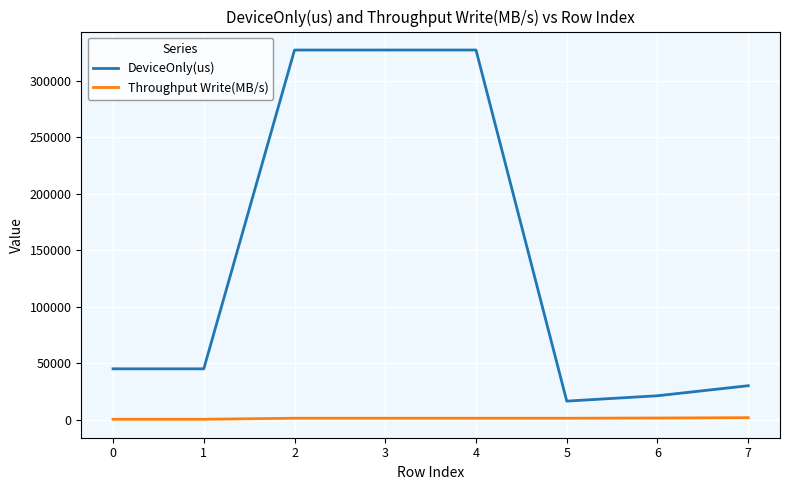

What is the spread (max minus min) of values at 7?

28284.6